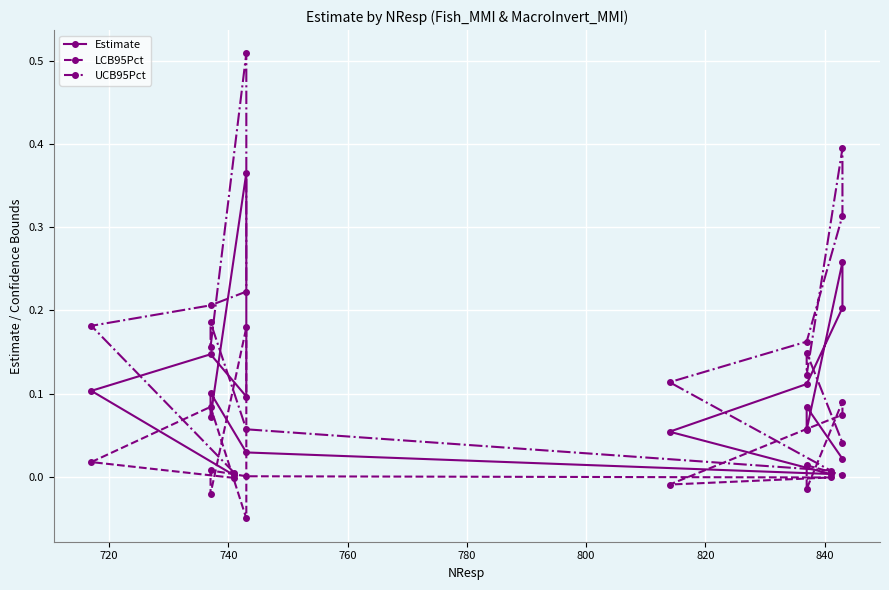

Which series has the largest range (max minus min)?

UCB95Pct